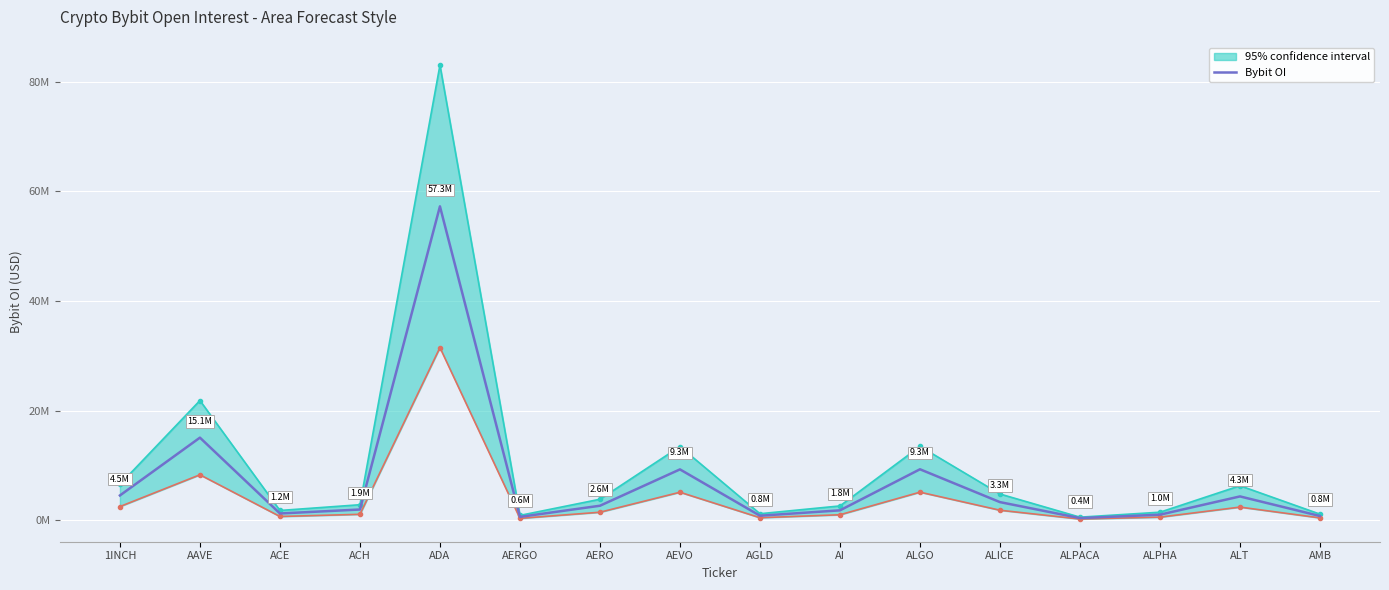

Read the value at ALGO.

9289892